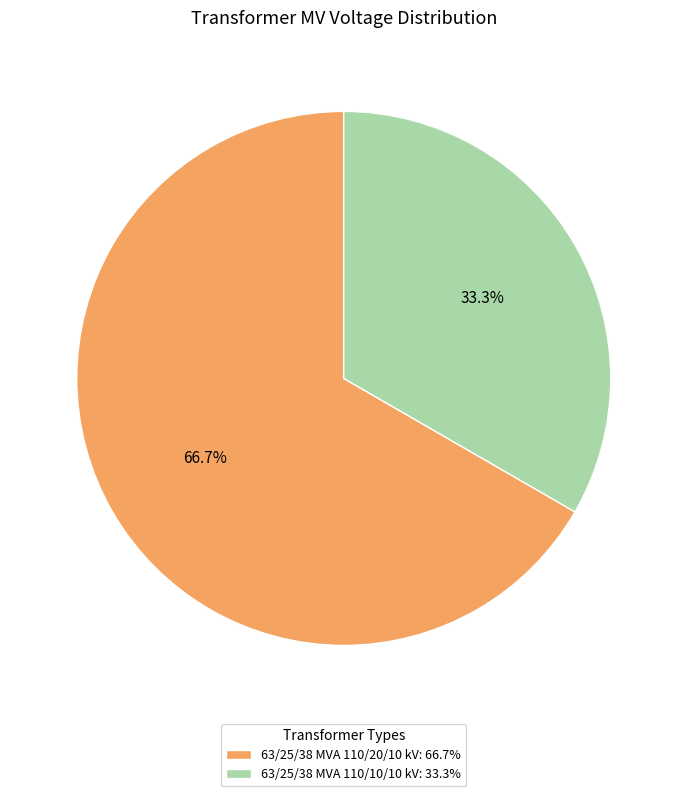

What percentage is the 63/25/38 MVA 110/20/10 kV slice, to the nearest percent?

67%